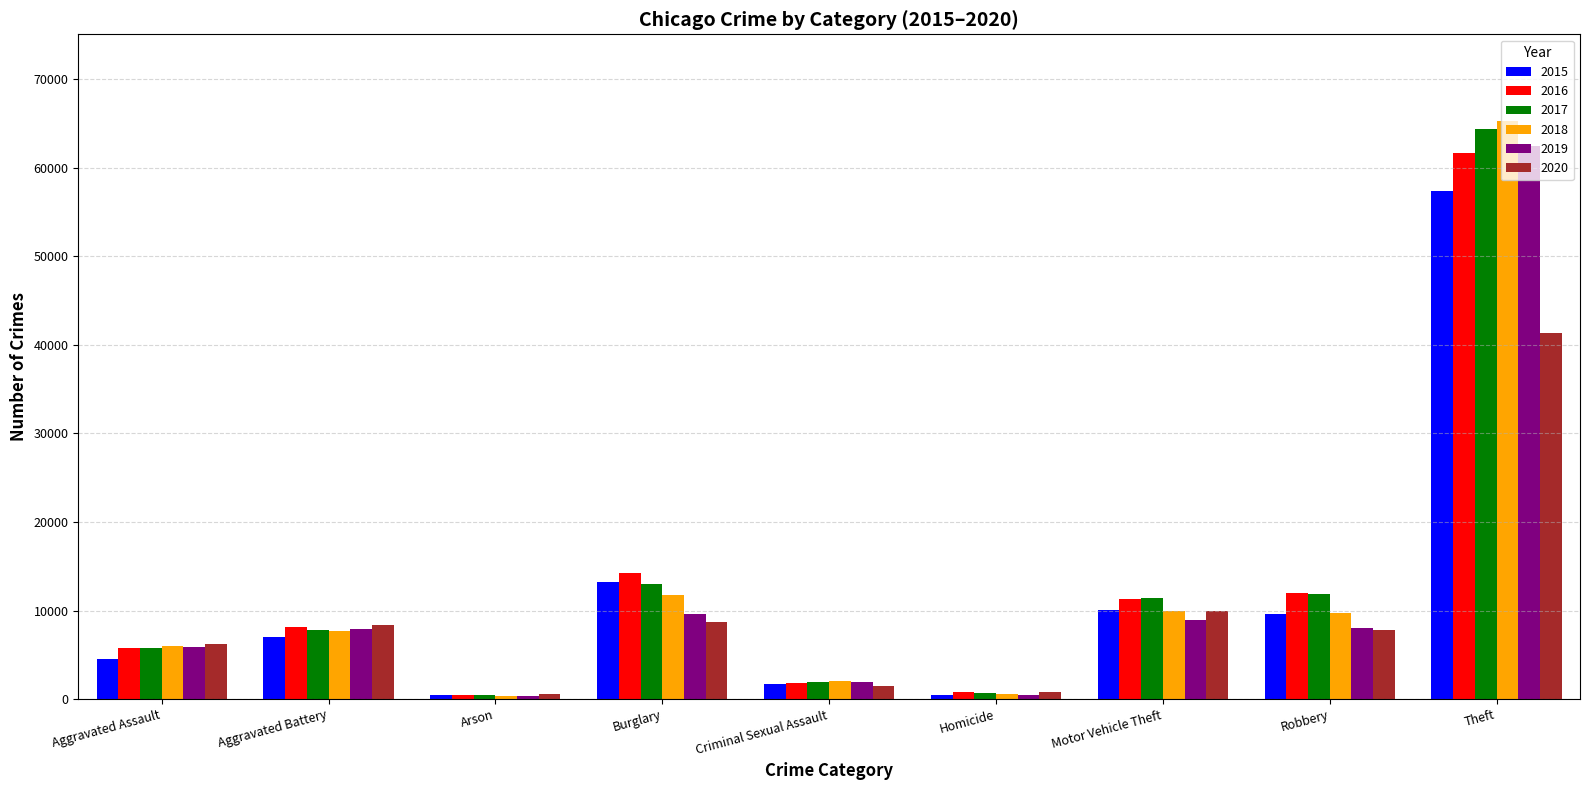

Which category has the highest value across all series?

Theft